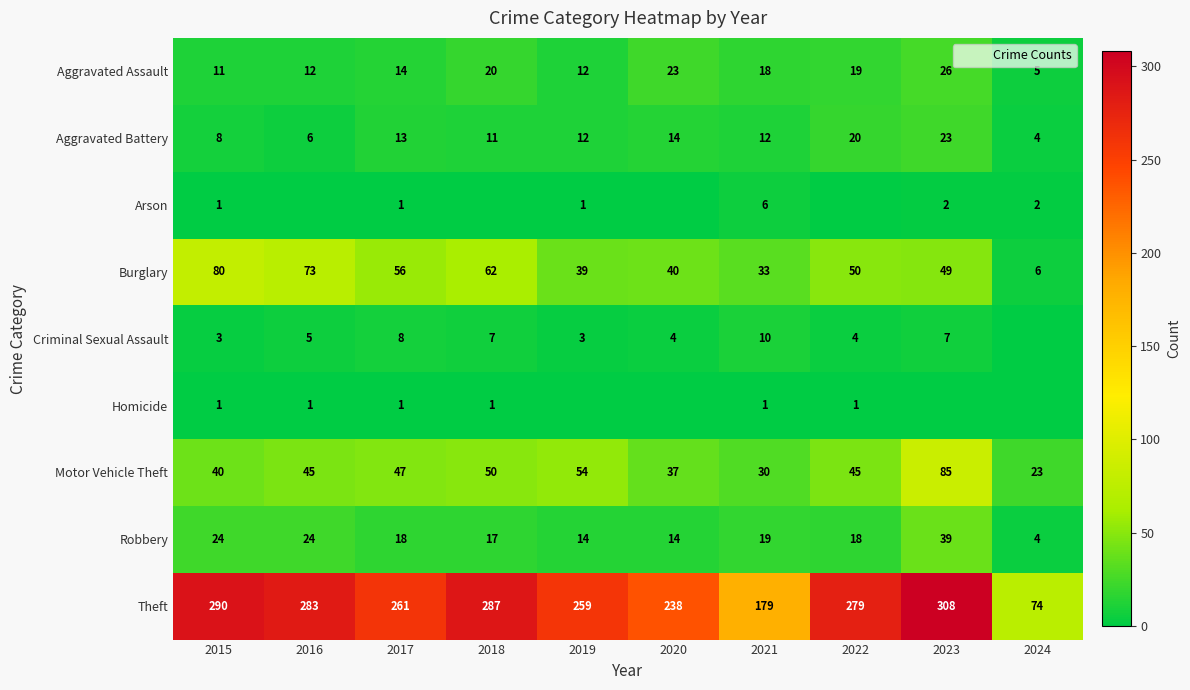

What is the spread (max minus min) of values at 2018?

287